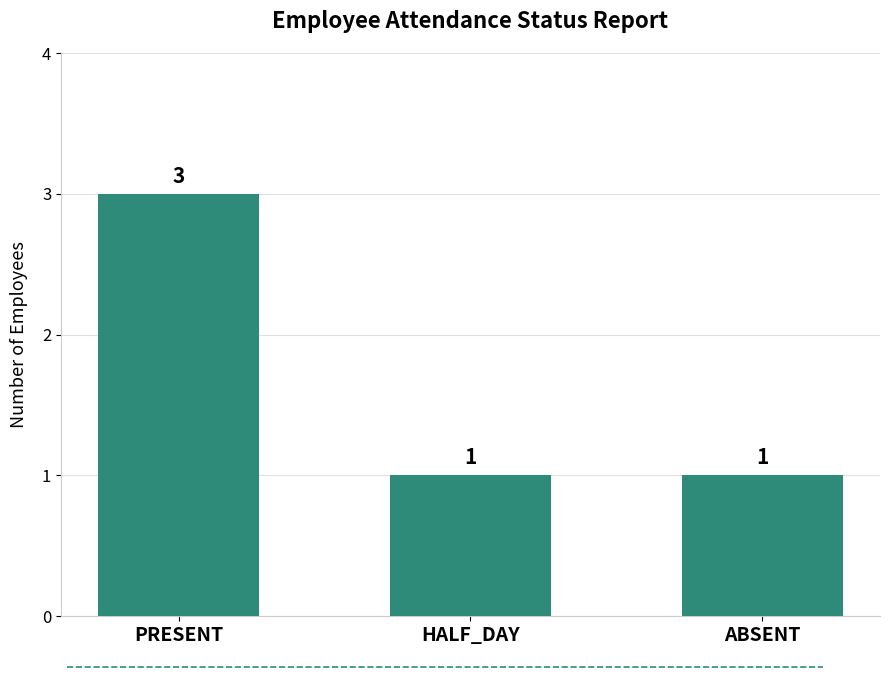

What is the value of the 3rd bar from the left?

1